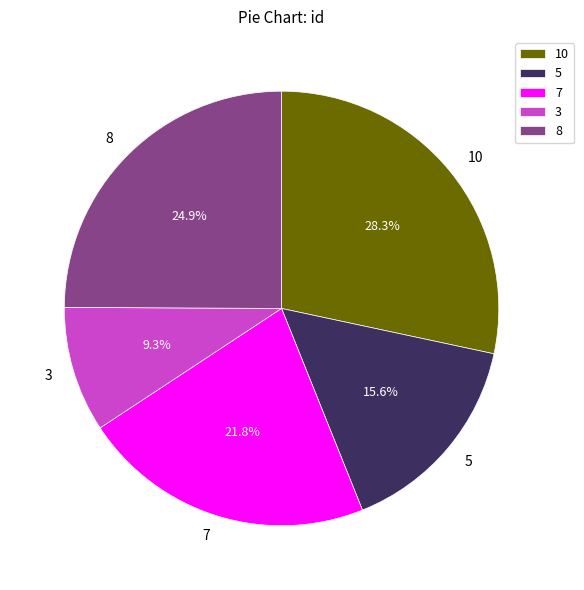

To the nearest percent, what percentage of the pie is 10?

28%